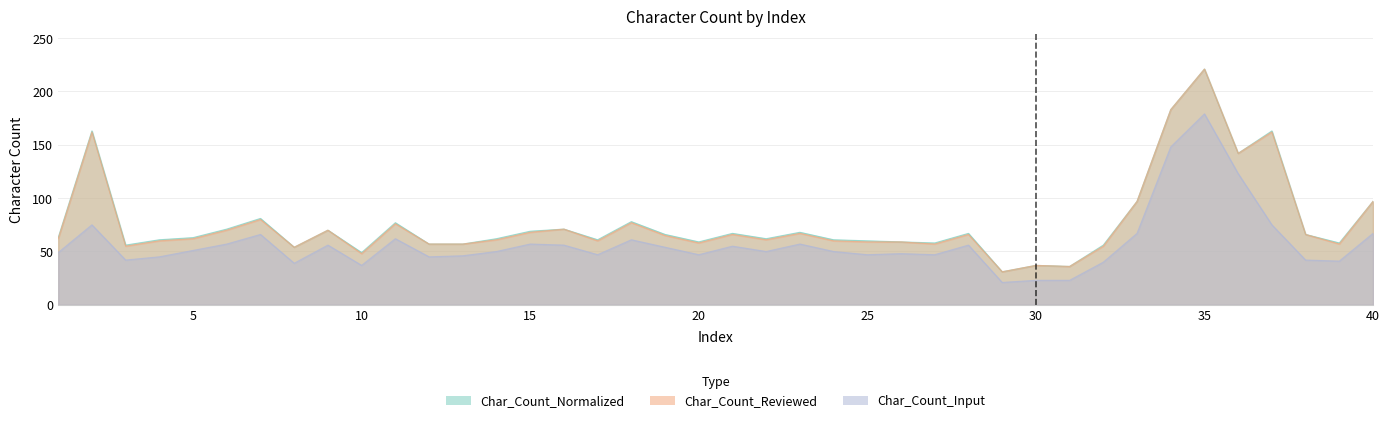

How many interior local valleys does the Char_Count_Input series have?

11